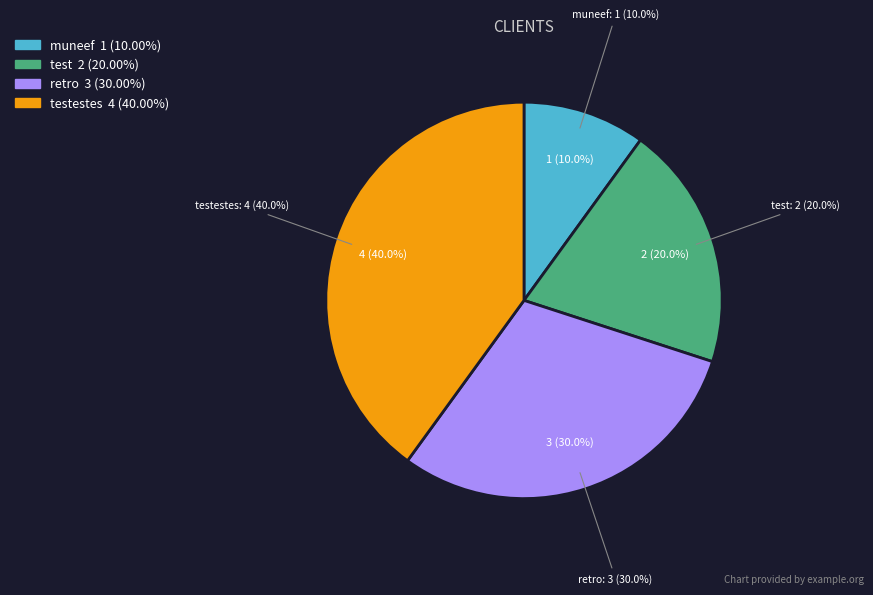

How many segments does this pie chart have?

4